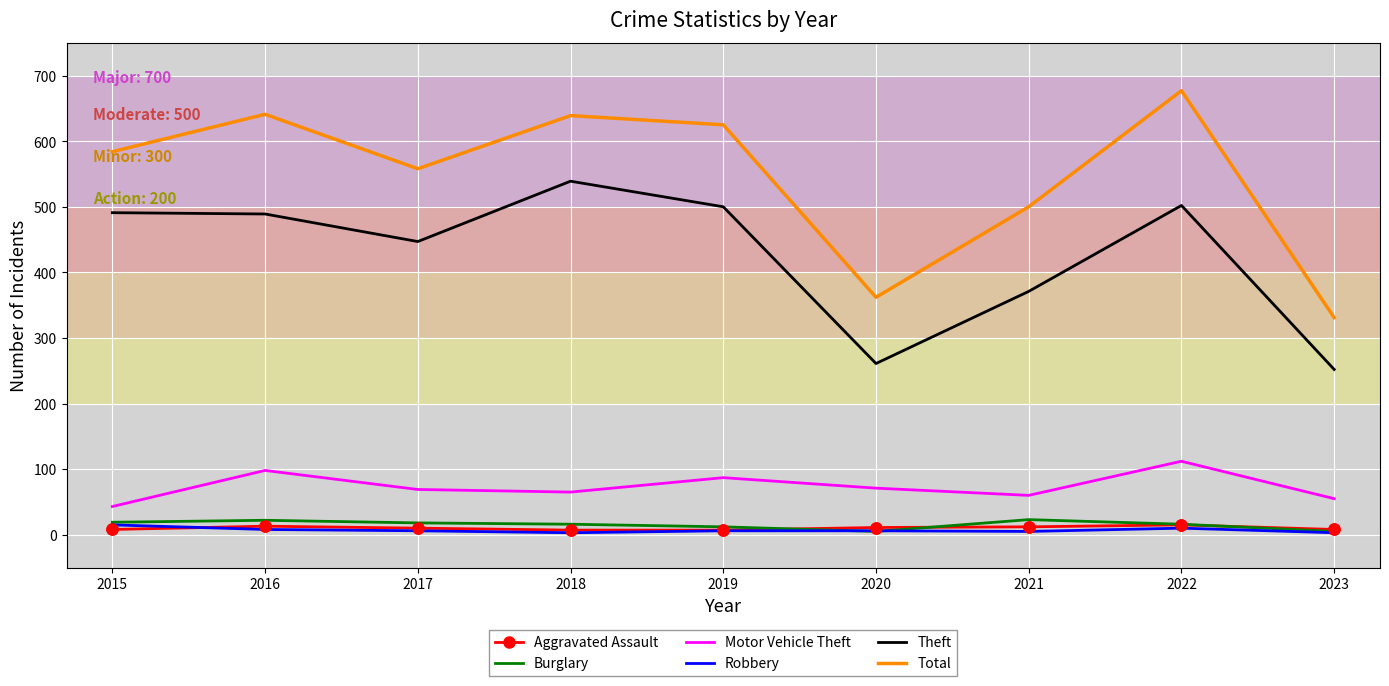

At which category is the sum across all series the highest?

2022